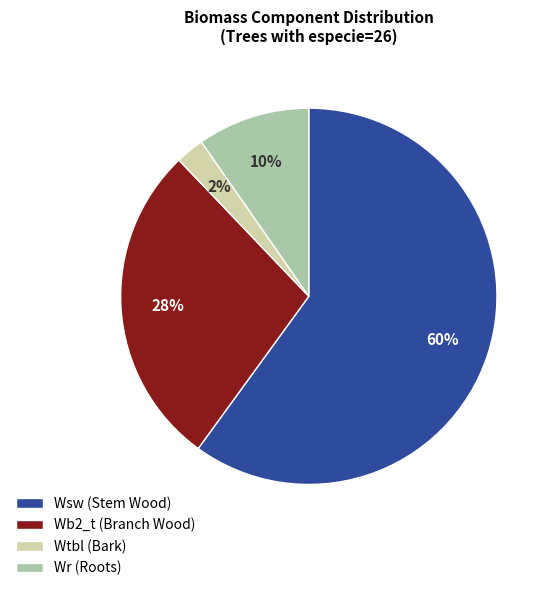

To the nearest percent, what portion does Wb2_t (Branch Wood) represent?

28%